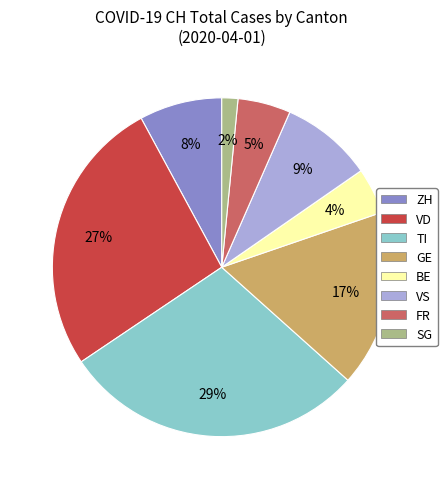

Which slice is the largest?

TI